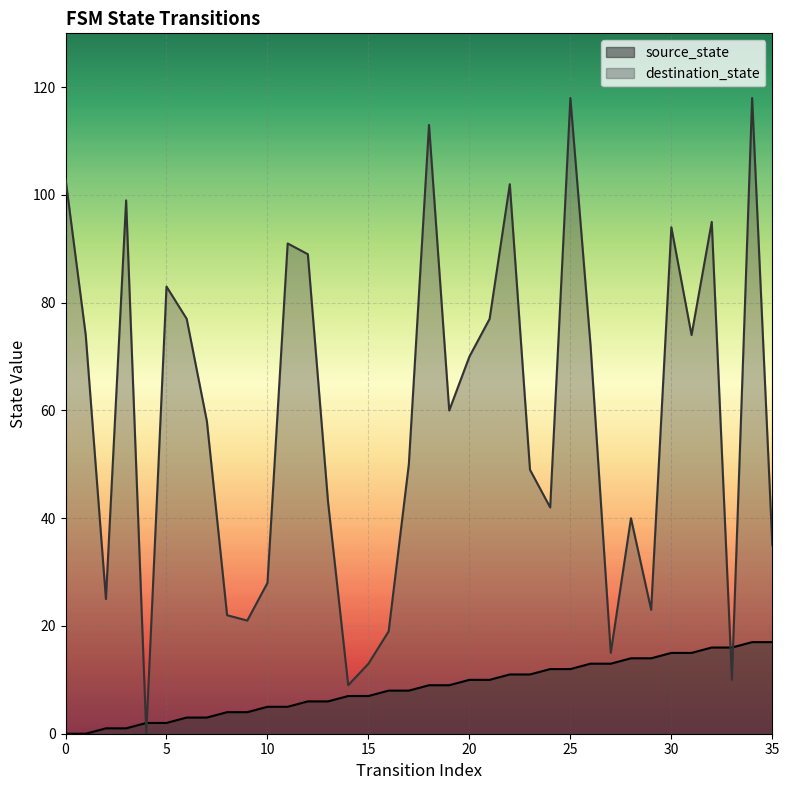

Rank the series by their average value, from lowest to highest.

source_state, destination_state